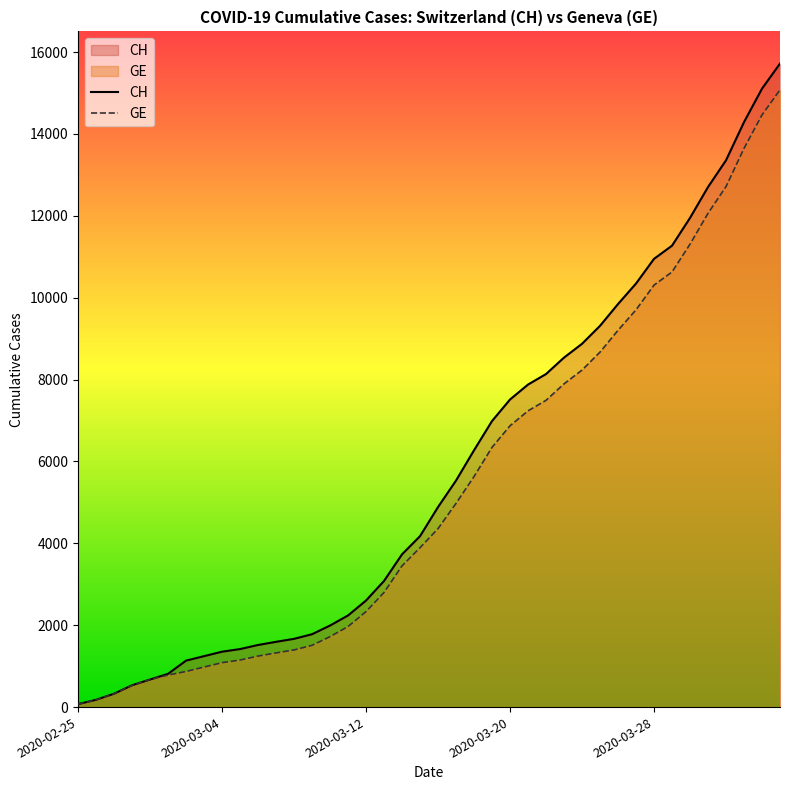

What is the average value of the CH series?

5790